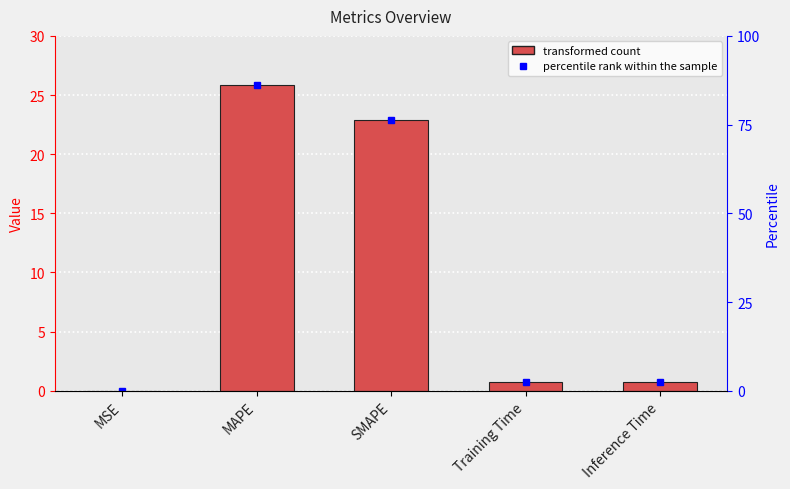

Reading right to left, extract all data points from this chart.

0.8	0.7	22.9	25.8	0.0